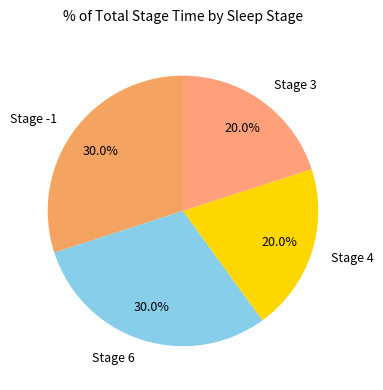

What is the total percentage of Stage 3 and Stage -1?

50.0%